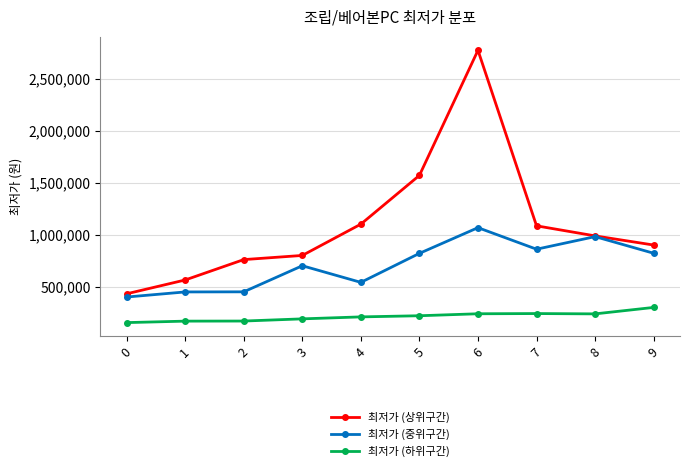

True or false: 최저가 (상위구간) has a value of 1482719 at 9.

False